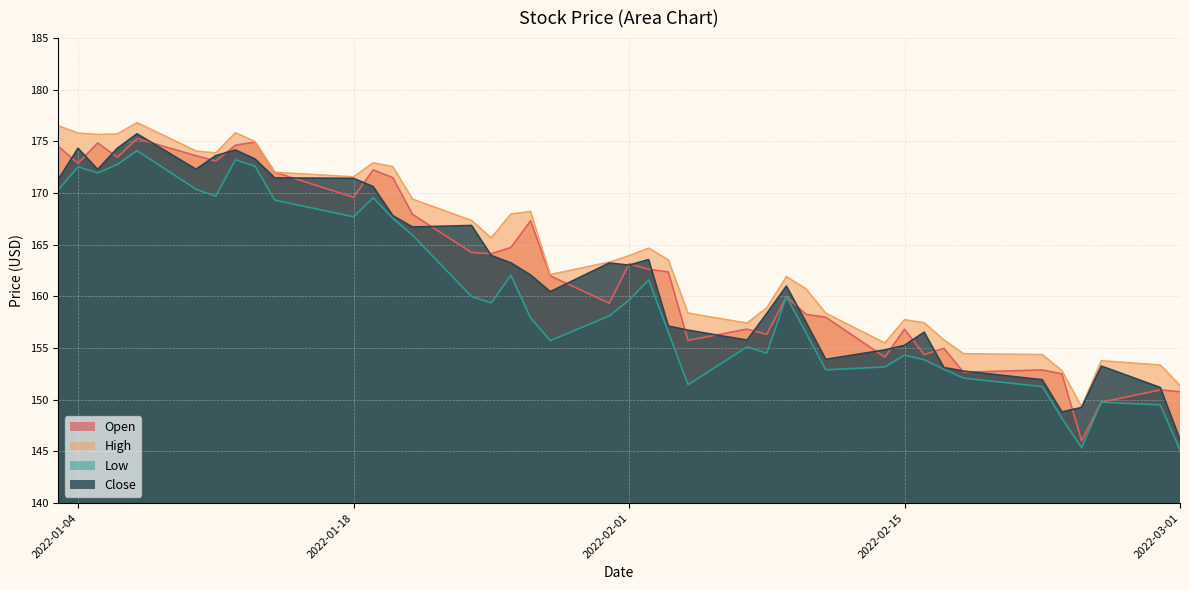

At how many categories does at least one series exceed 174?

8